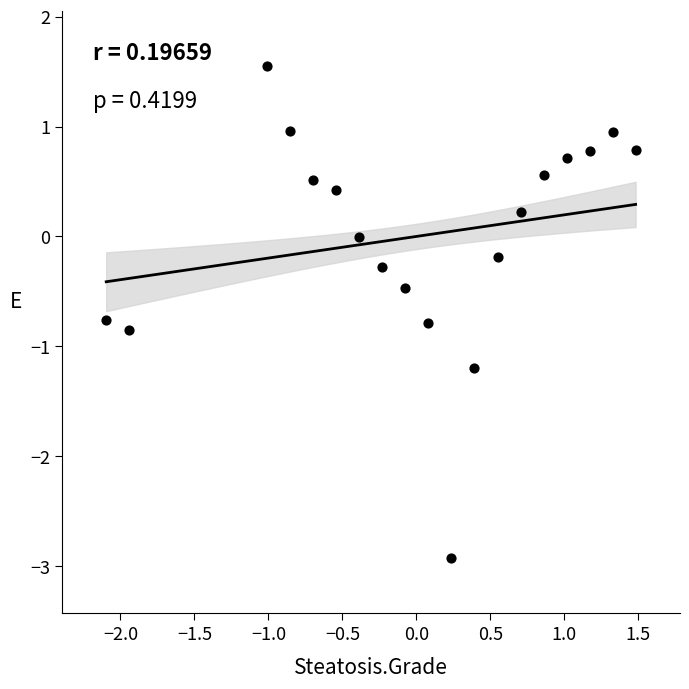

What is the range of Y values (max minus min)?

4.5